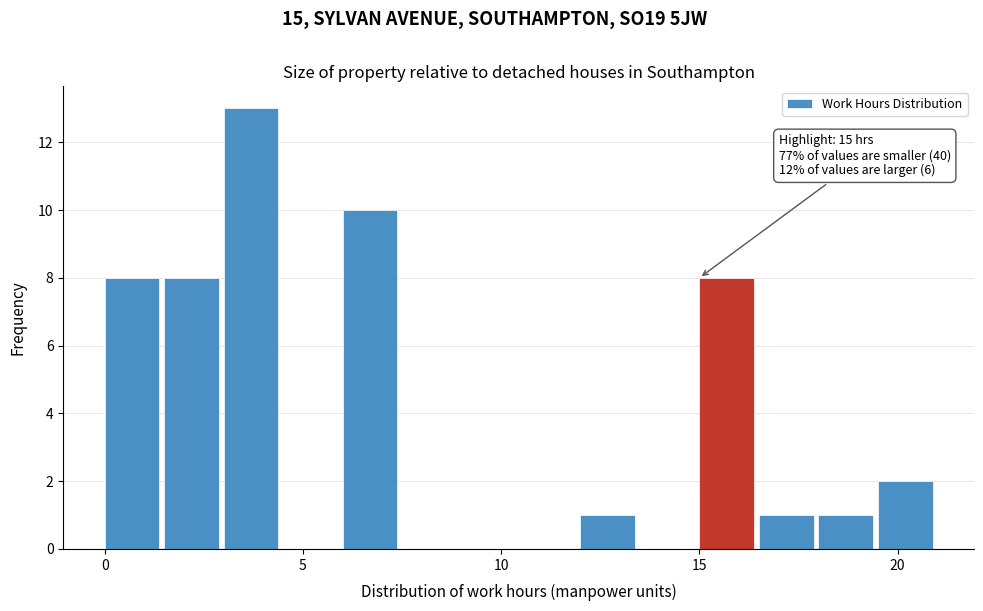

Around what value on the x-axis is the tallest bar? Give the approximate position of its centre, as read against the axis.

3.5